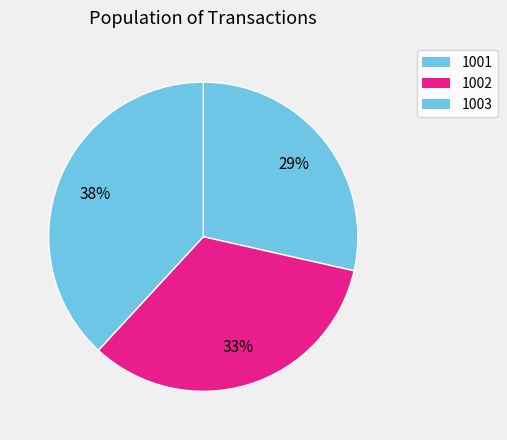

What portion of the pie excludes 1002?

66.7%